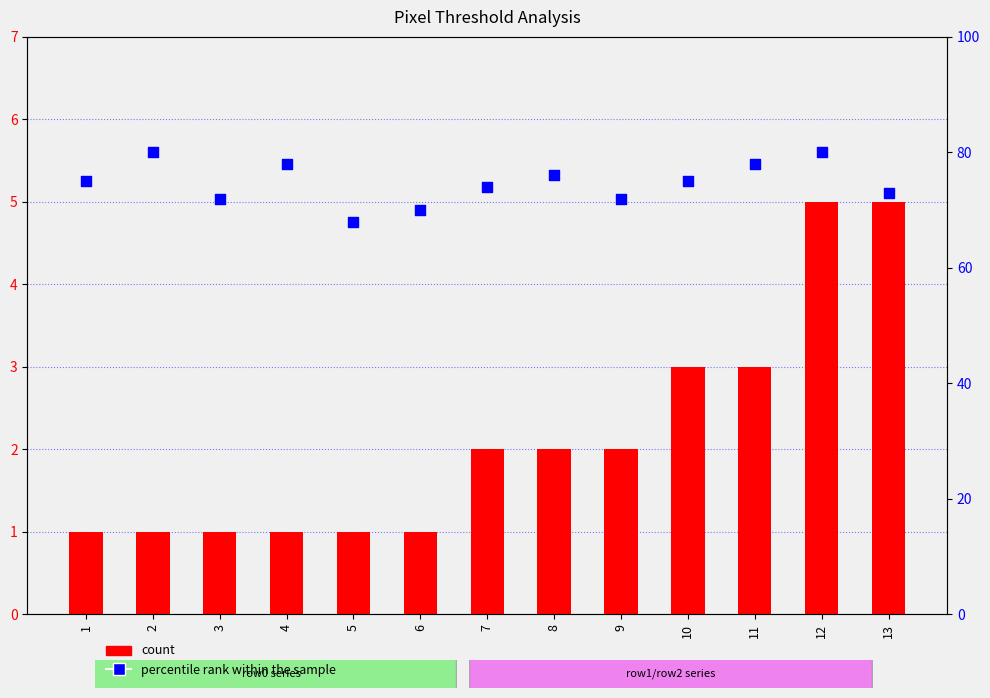

Is the value of count at 10 greater than the value of percentile rank within the sample at 1?

No